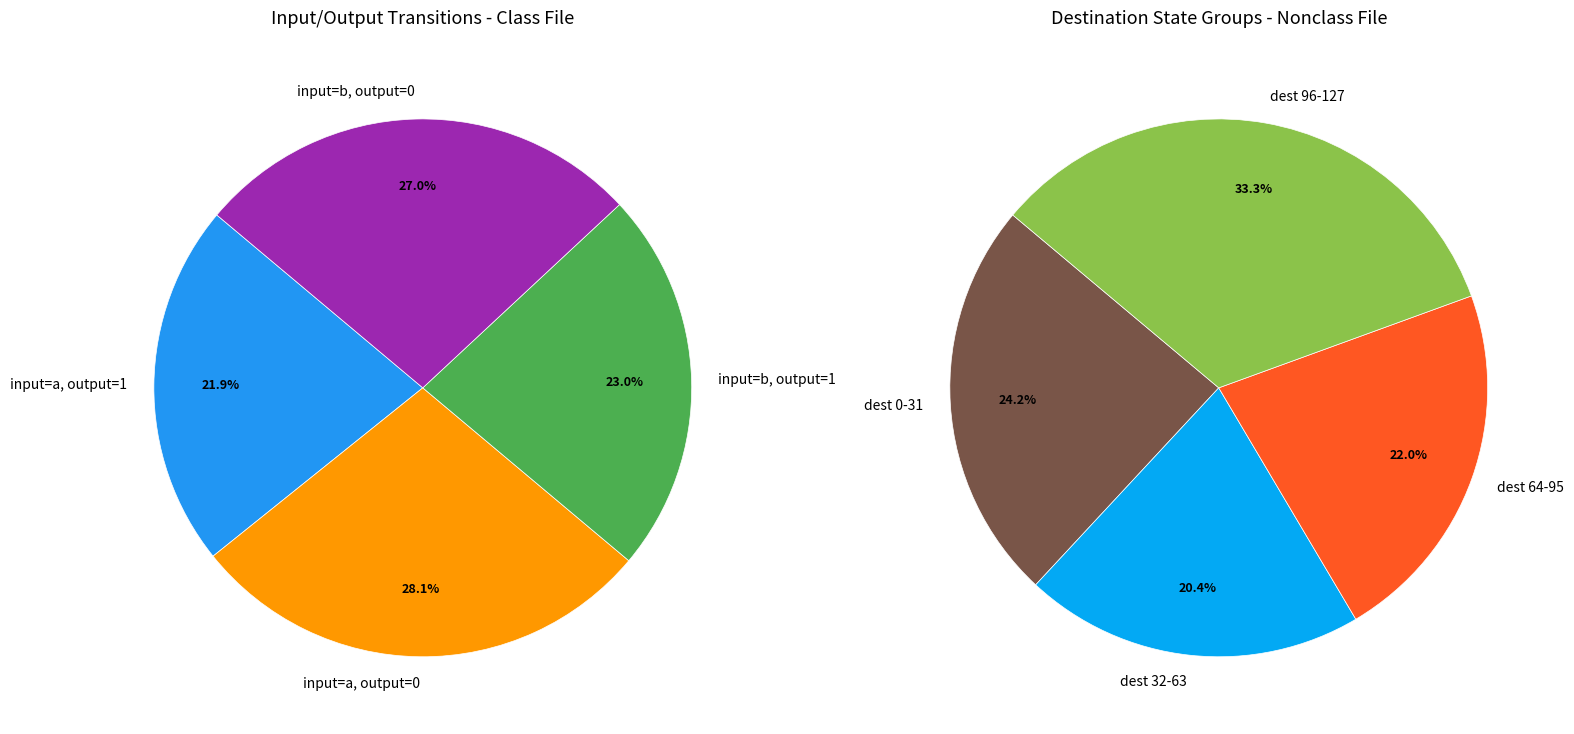

Is the sum of b-output-0 and a-output-1 greater than half?

No